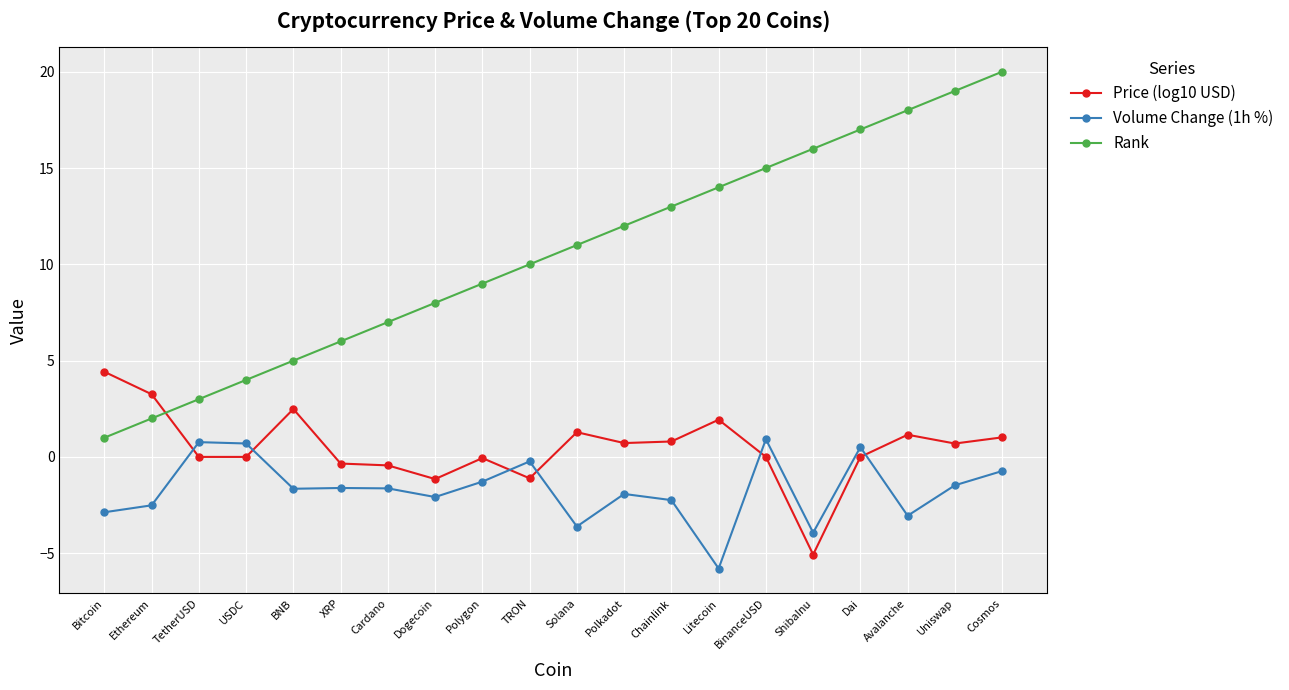

What is the minimum value for Volume Change (1h %)?

-5.8